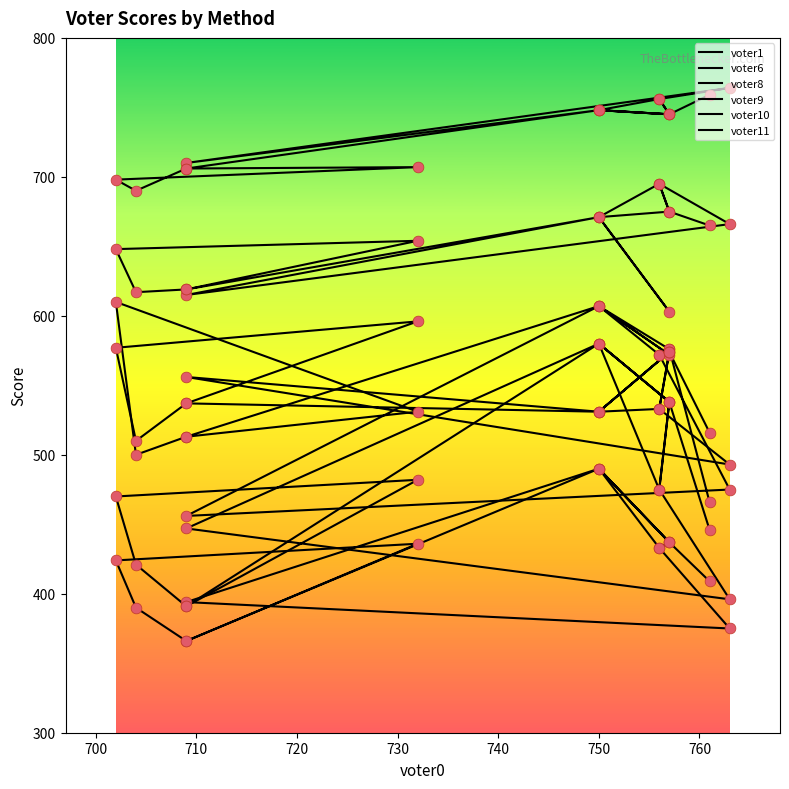

What is the total value across all series at 730?

3469